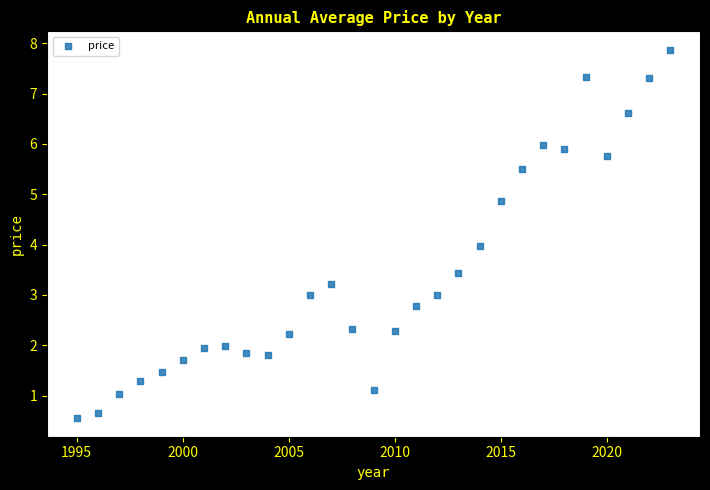

What is the range of X values (max minus min)?

28.0